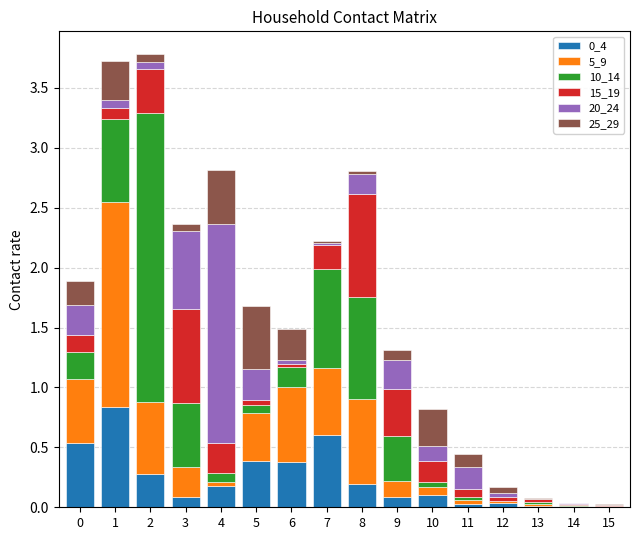

Does the chart contain stacked bars?

Yes